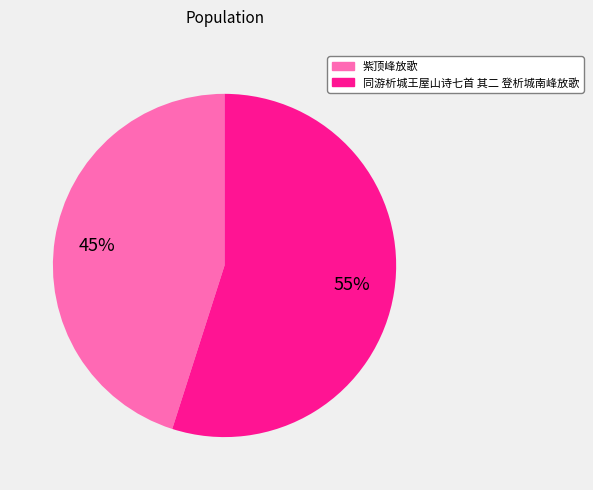

Combined, do 紫顶峰放歌 and 同游析城王屋山诗七首 其二 登析城南峰放歌 account for over 50%?

Yes